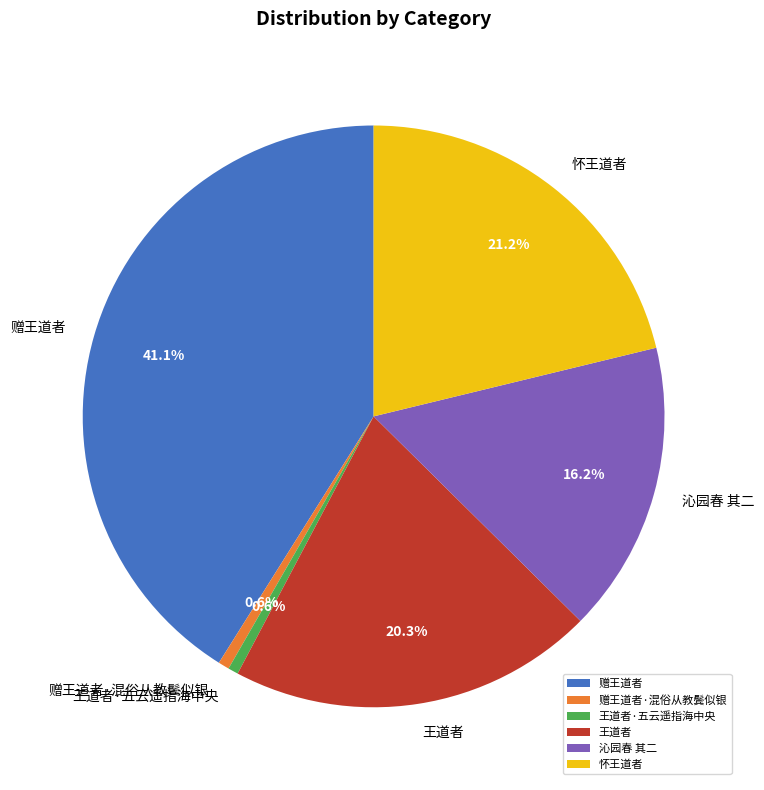

Which category has the biggest portion of the pie?

赠王道者